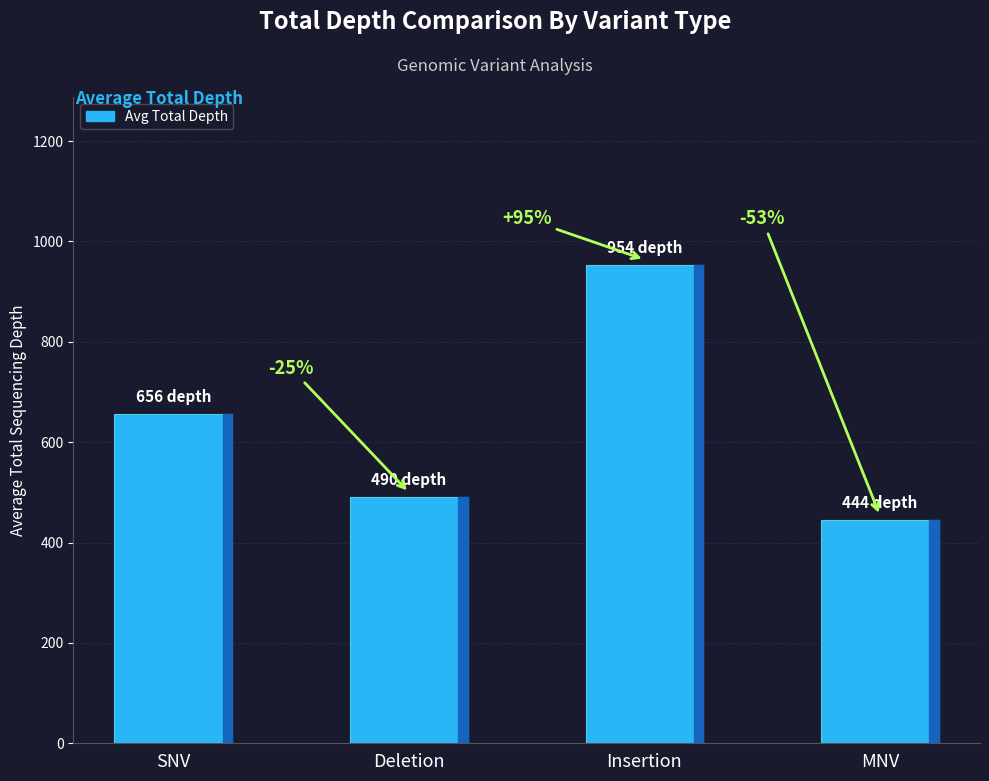

Rank the categories by value from highest to lowest.

Insertion, SNV, Deletion, MNV